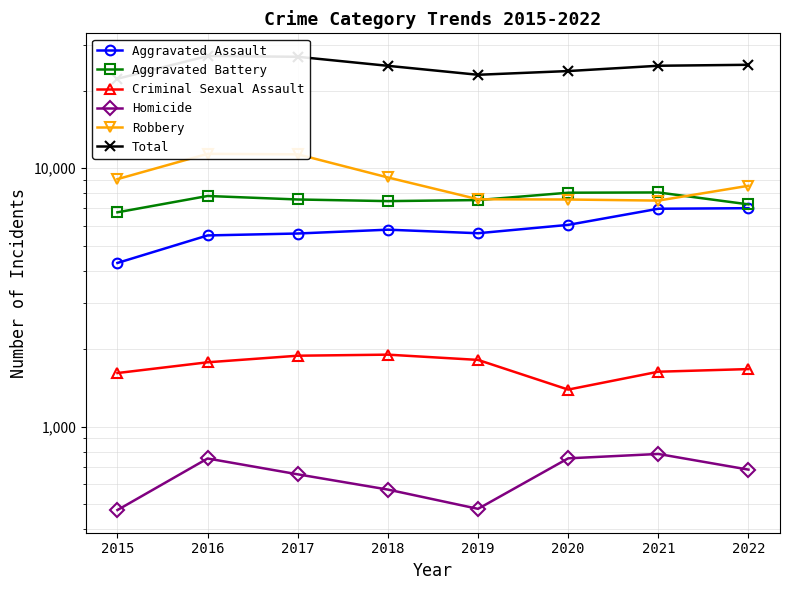

True or false: Criminal Sexual Assault and Homicide cross at least once.

False